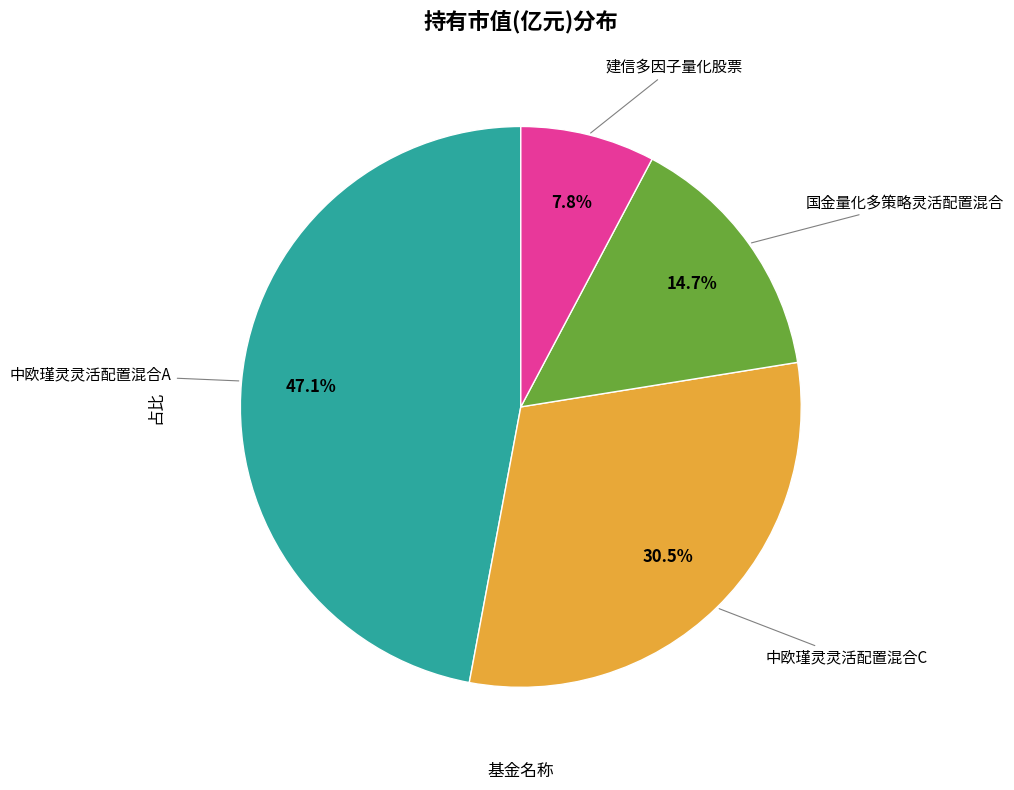

Count the number of slices in the pie.

4